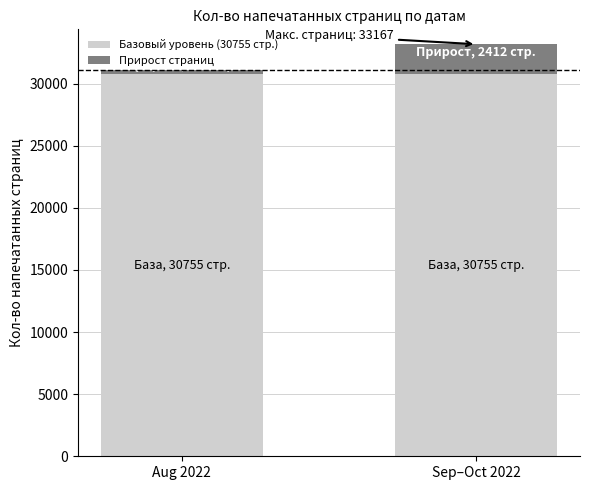

The Базовый уровень (30755 стр.) series shows 30755 at Sep–Oct 2022. True or false?

True